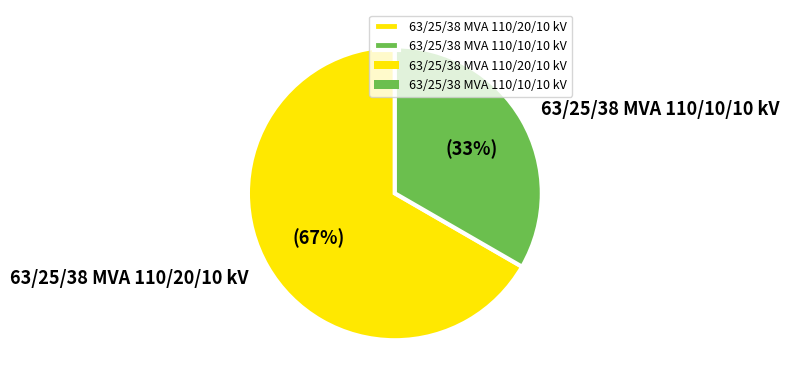

Is the sum of 63/25/38 MVA 110/20/10 kV and 63/25/38 MVA 110/10/10 kV greater than half?

Yes